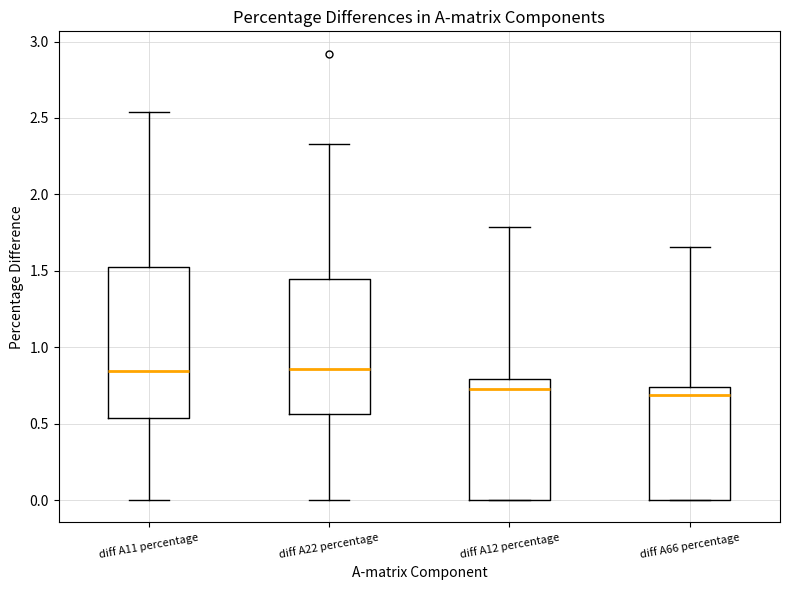

Reading left to right, transcribe this box plot: for each box, give where its median line is, the range the box spans, and where its two whiskers end, as read against the y-axis. The values are not printed on the chart, so give them approximately, as read against the axis.

diff A11 percentage: median 0.85, box 0.55 to 1.55, whiskers 0.00 to 2.55
diff A22 percentage: median 0.85, box 0.55 to 1.45, whiskers 0.00 to 2.35
diff A12 percentage: median 0.75, box 0.00 to 0.80, whiskers 0.00 to 1.80
diff A66 percentage: median 0.70, box 0.00 to 0.75, whiskers 0.00 to 1.65